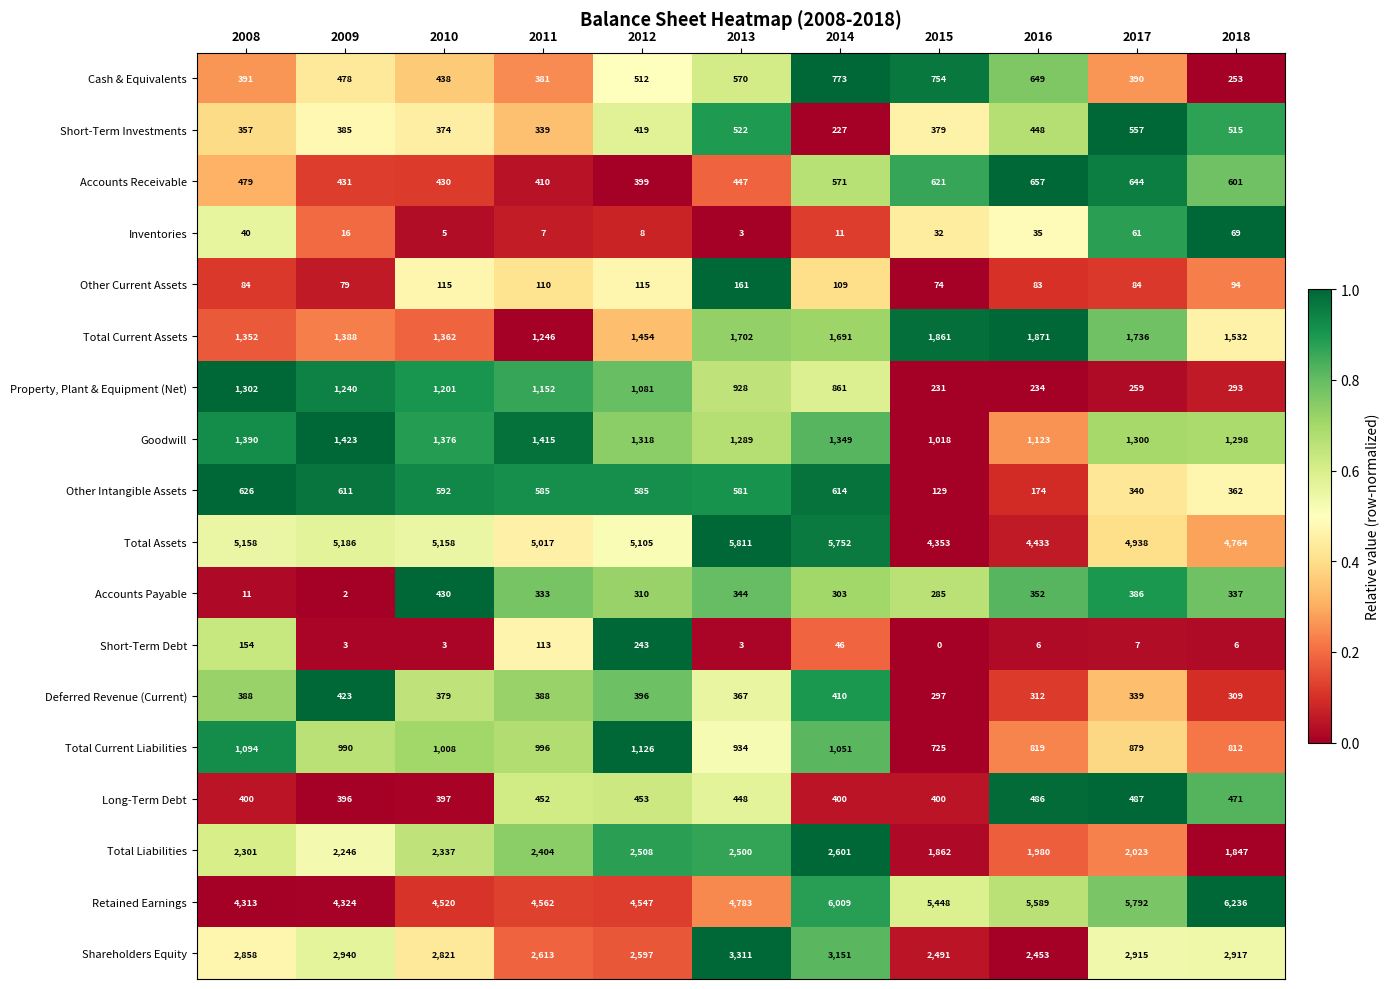

At how many categories does at least one series exceed 1679?

11